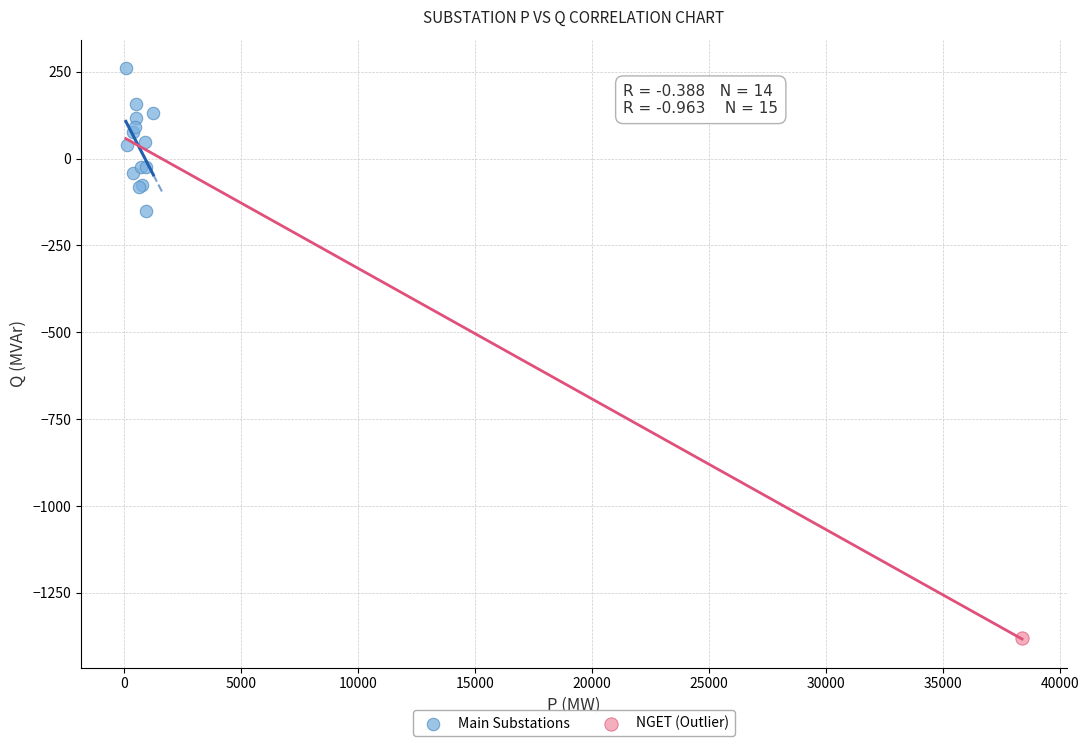

What are all the series names shown in the legend?

Main Substations, NGET (Outlier)